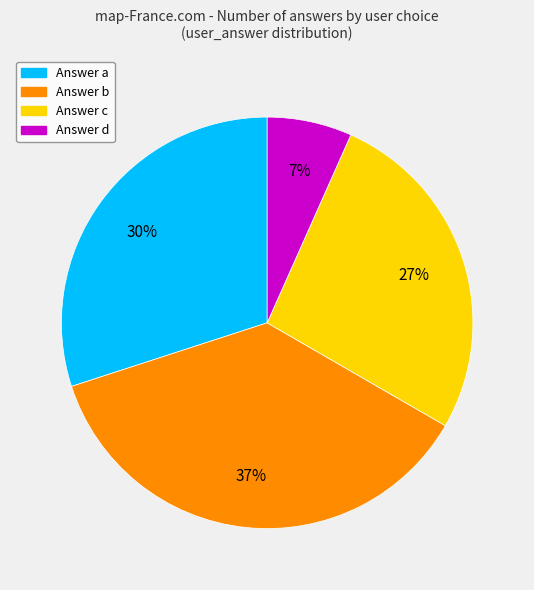

Is there a majority slice in this chart?

No